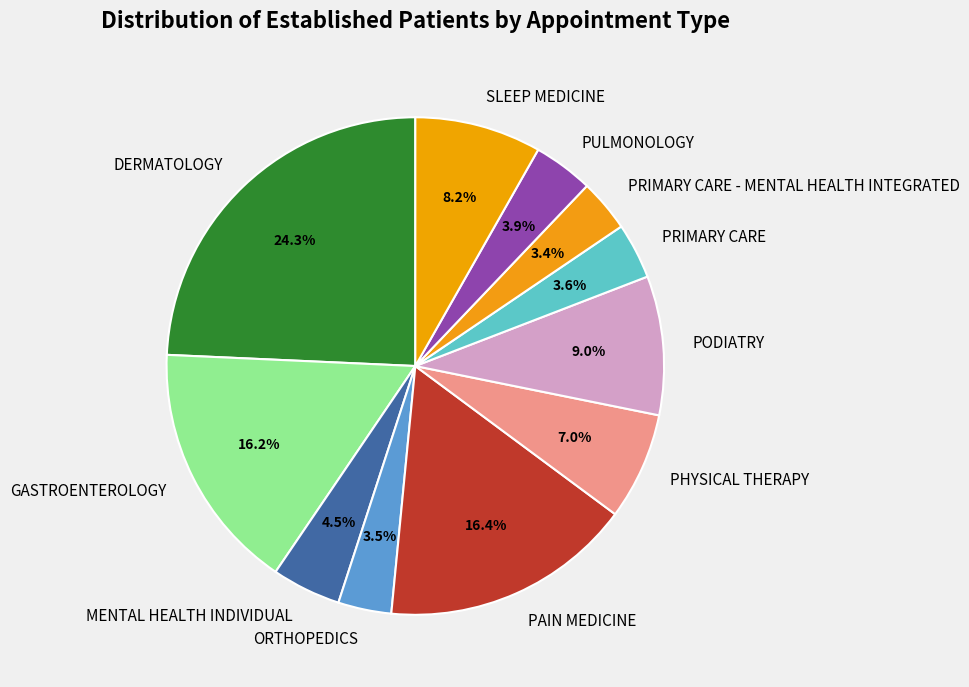

The PRIMARY CARE - MENTAL HEALTH INTEGRATED slice represents 3% of the pie. True or false?

True